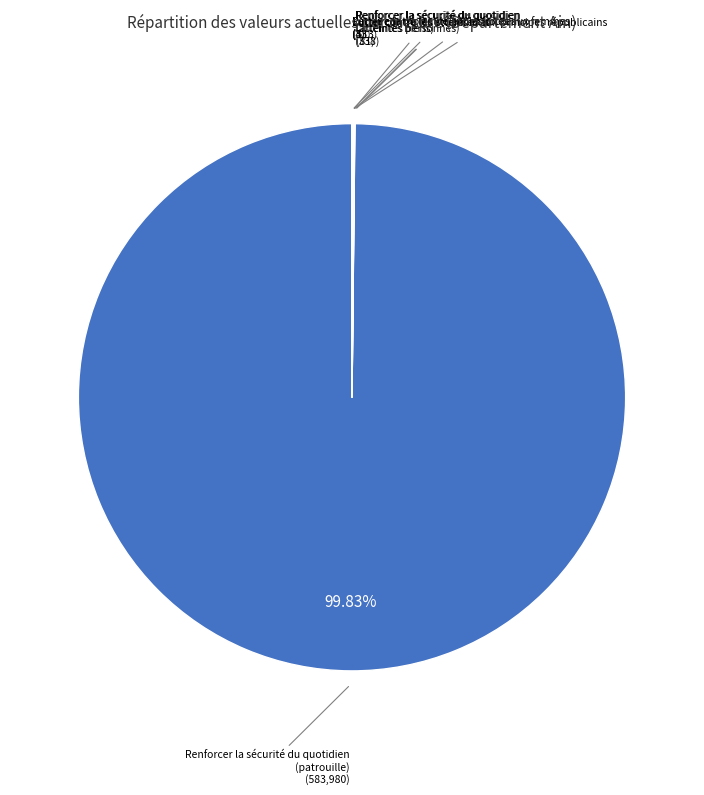

What is the largest slice in the pie chart?

Renforcer la sécurité du quotidien (patrouille)